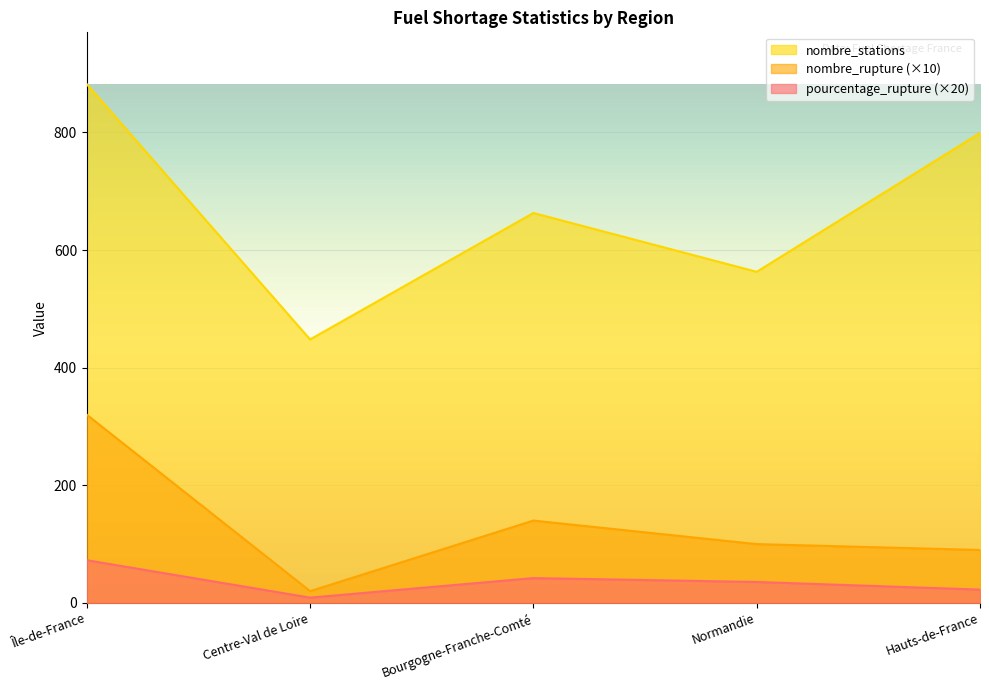

True or false: pourcentage_rupture has more than 2 points higher than both neighbors.

False